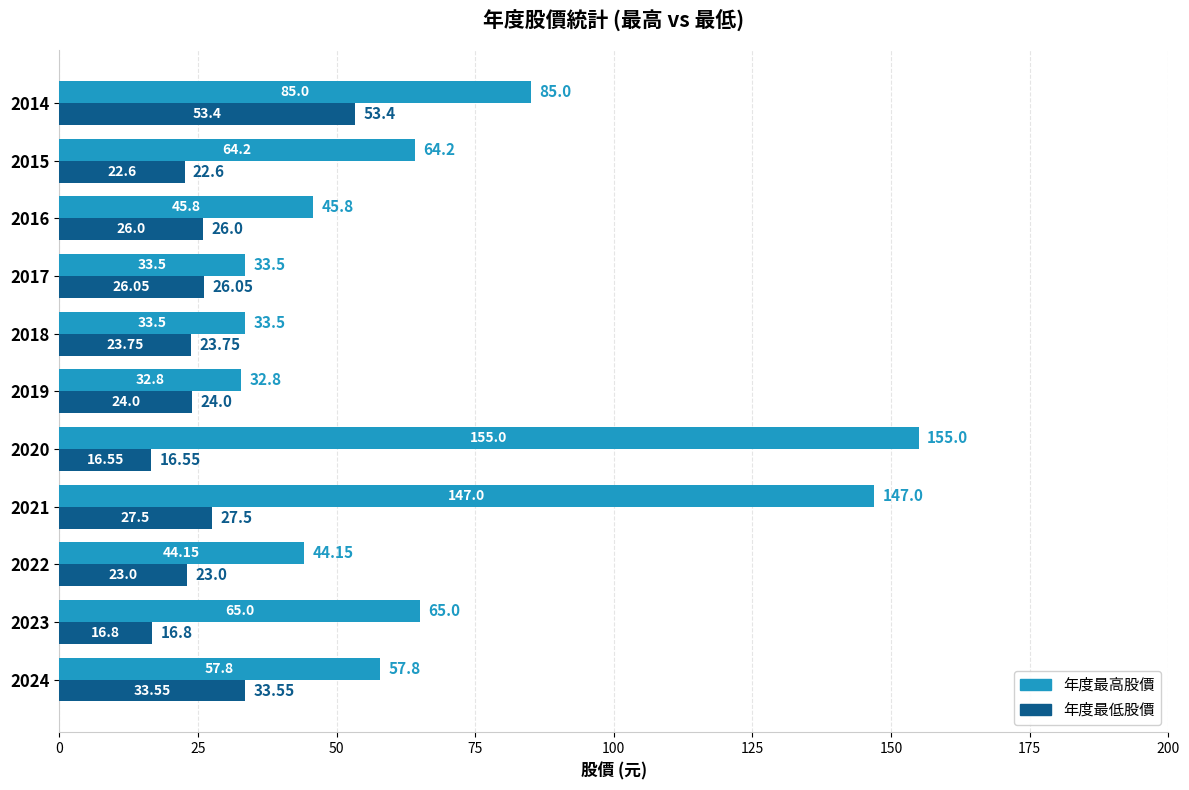

At how many categories does at least one series exceed 59?

5